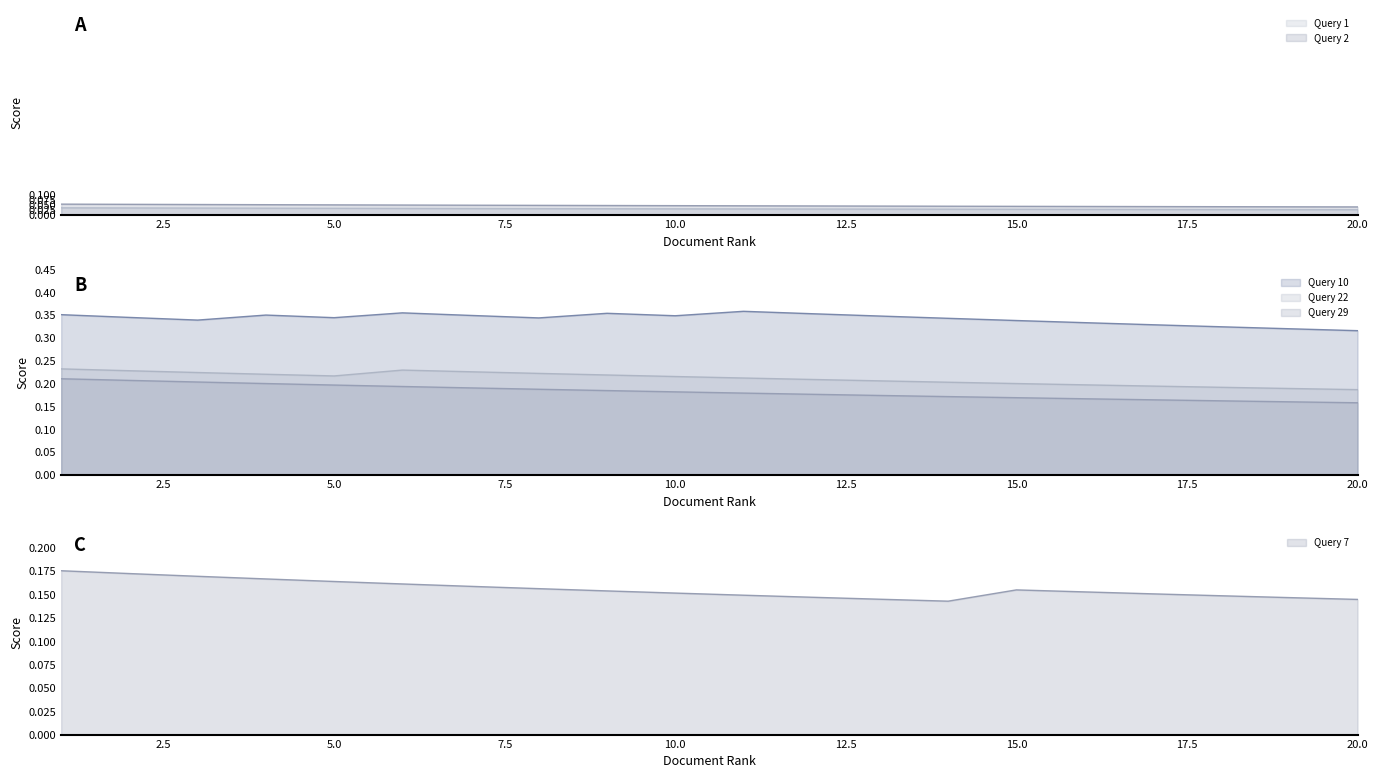

Reading right to left, list all the values displayed in this chart.

Query 1: 20=0.0	19=0.0	18=0.0	17=0.0	16=0.0	15=0.0	14=0.0	13=0.0	12=0.0	11=0.0	10=0.0	9=0.0	8=0.0	7=0.0	6=0.0	5=0.0	4=0.0	3=0.0	2=0.0	1=0.0
Query 2: 20=0.0	19=0.0	18=0.0	17=0.0	16=0.0	15=0.0	14=0.0	13=0.0	12=0.0	11=0.0	10=0.0	9=0.0	8=0.0	7=0.0	6=0.0	5=0.1	4=0.1	3=0.1	2=0.1	1=0.1
Query 7: 20=0.1	19=0.1	18=0.1	17=0.2	16=0.2	15=0.2	14=0.1	13=0.1	12=0.1	11=0.1	10=0.2	9=0.2	8=0.2	7=0.2	6=0.2	5=0.2	4=0.2	3=0.2	2=0.2	1=0.2
Query 10: 20=0.3	19=0.3	18=0.3	17=0.3	16=0.3	15=0.3	14=0.3	13=0.3	12=0.4	11=0.4	10=0.3	9=0.4	8=0.3	7=0.3	6=0.4	5=0.3	4=0.3	3=0.3	2=0.3	1=0.4
Query 22: 20=0.2	19=0.2	18=0.2	17=0.2	16=0.2	15=0.2	14=0.2	13=0.2	12=0.2	11=0.2	10=0.2	9=0.2	8=0.2	7=0.2	6=0.2	5=0.2	4=0.2	3=0.2	2=0.2	1=0.2
Query 29: 20=0.2	19=0.2	18=0.2	17=0.2	16=0.2	15=0.2	14=0.2	13=0.2	12=0.2	11=0.2	10=0.2	9=0.2	8=0.2	7=0.2	6=0.2	5=0.2	4=0.2	3=0.2	2=0.2	1=0.2